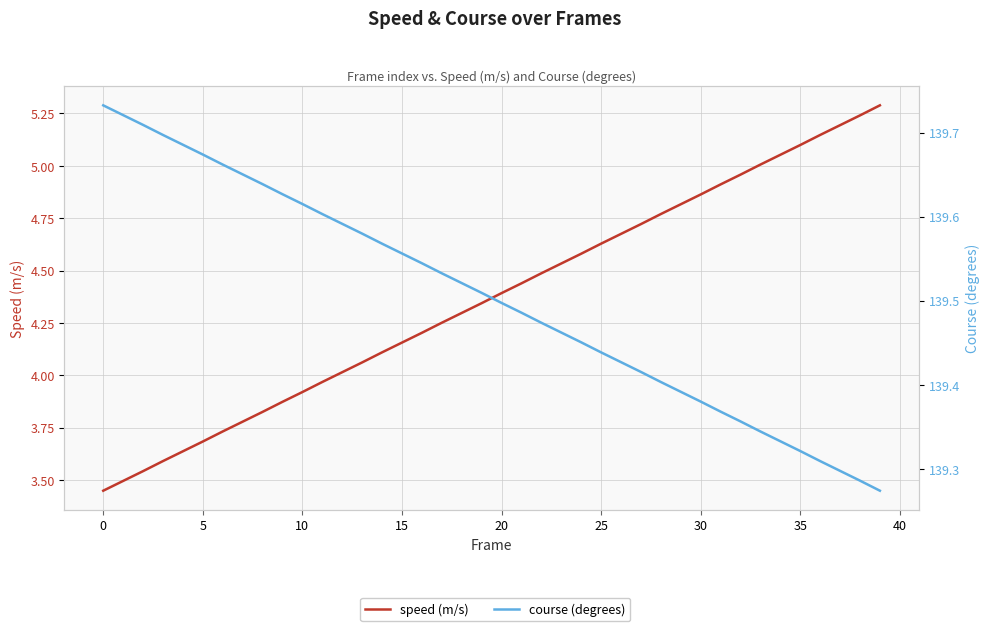

Count the course (degrees) values in the range 139 to 140.

40